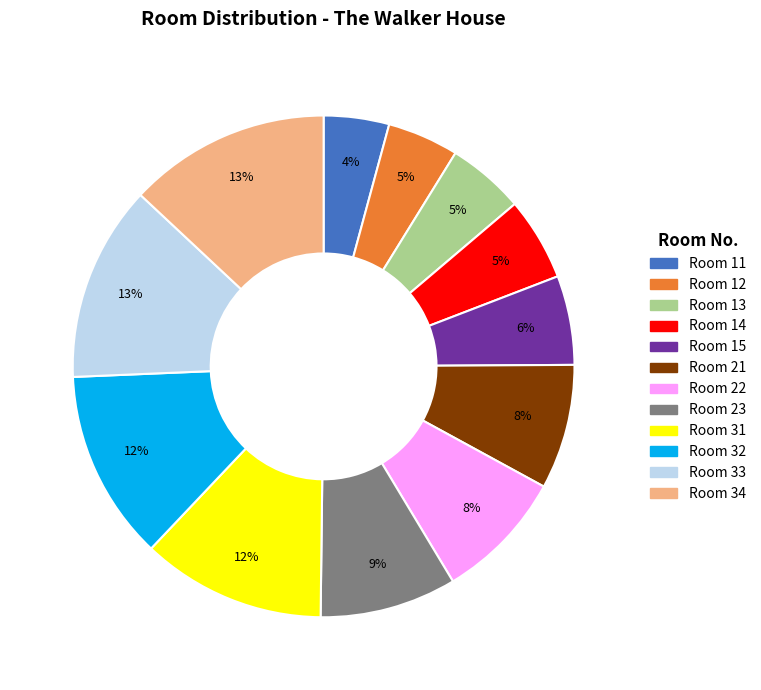

Is Room 32 the majority of the pie?

No